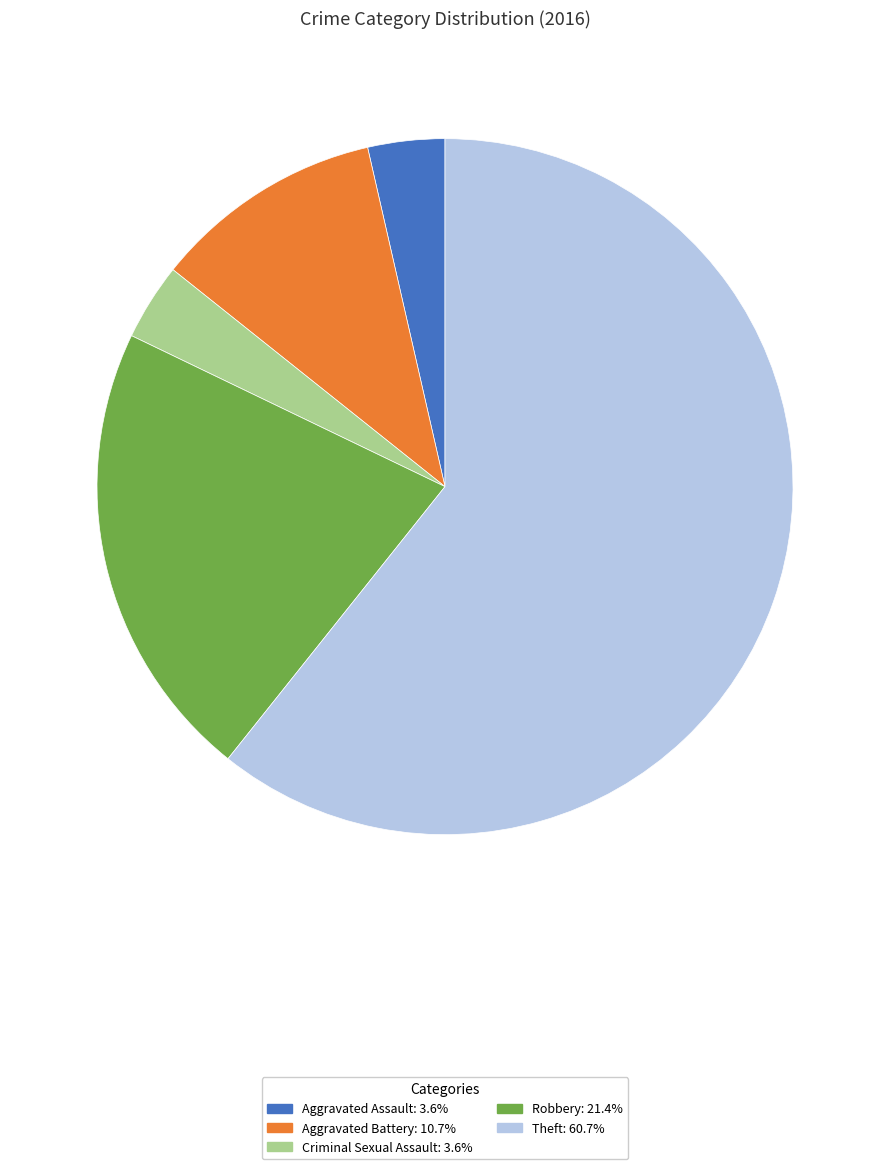

Is Criminal Sexual Assault the majority of the pie?

No